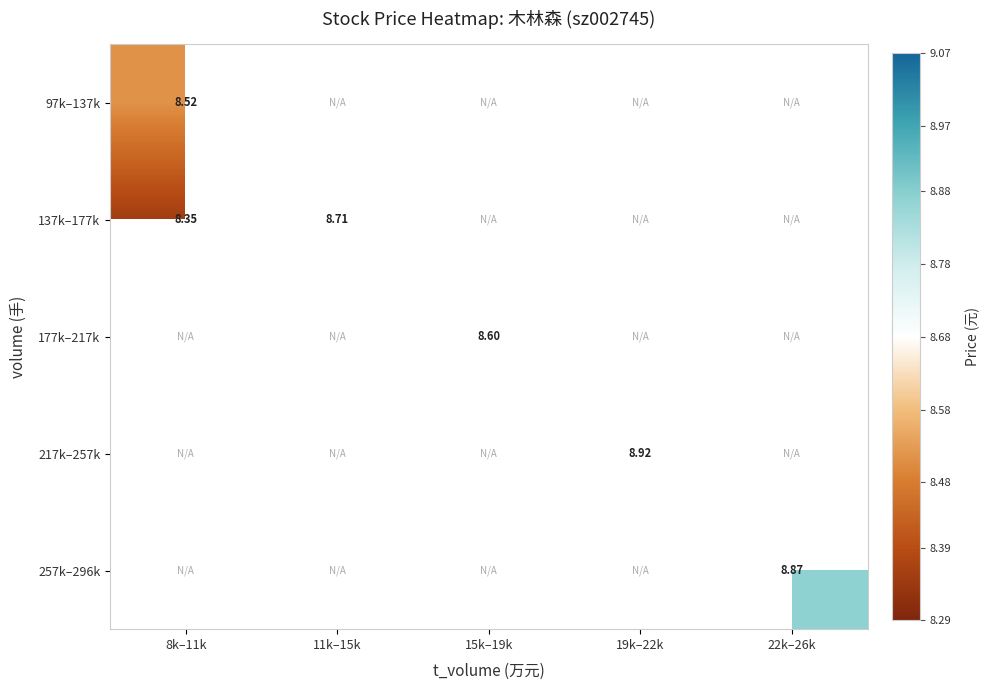

At which category does the chart reach its minimum across all series?

8k–11k